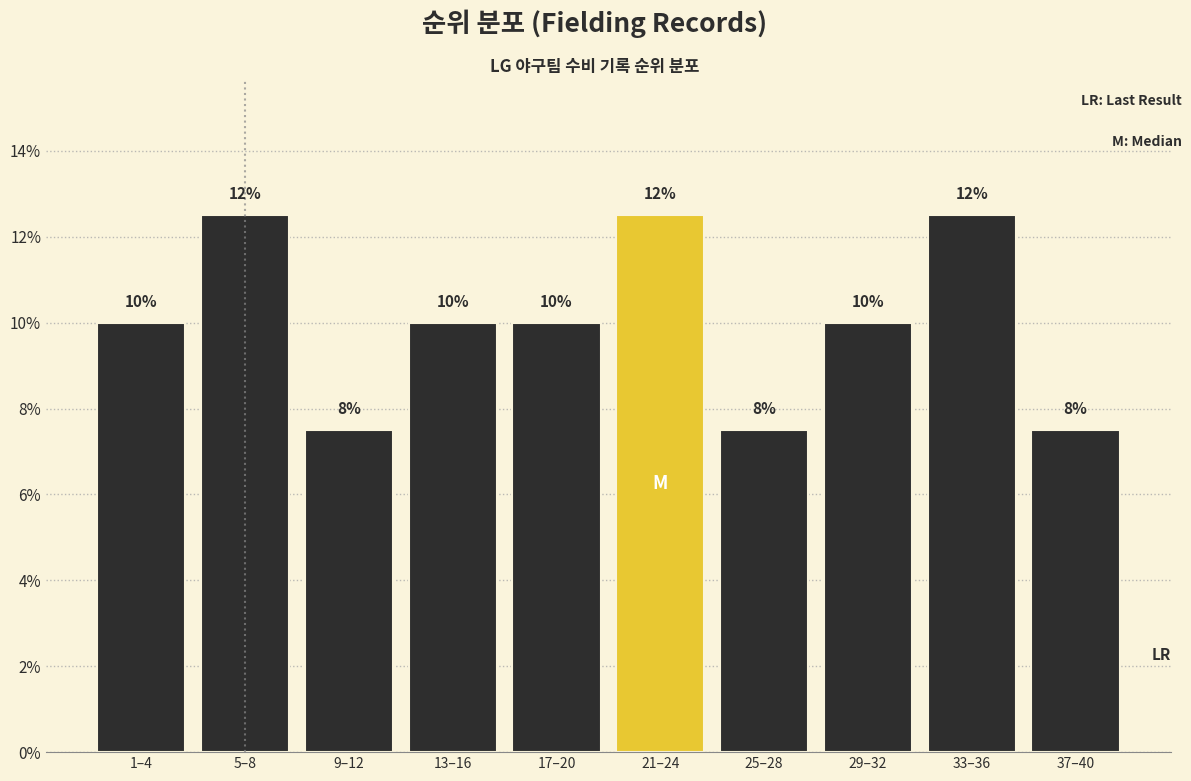

How many bars are there in total?

10